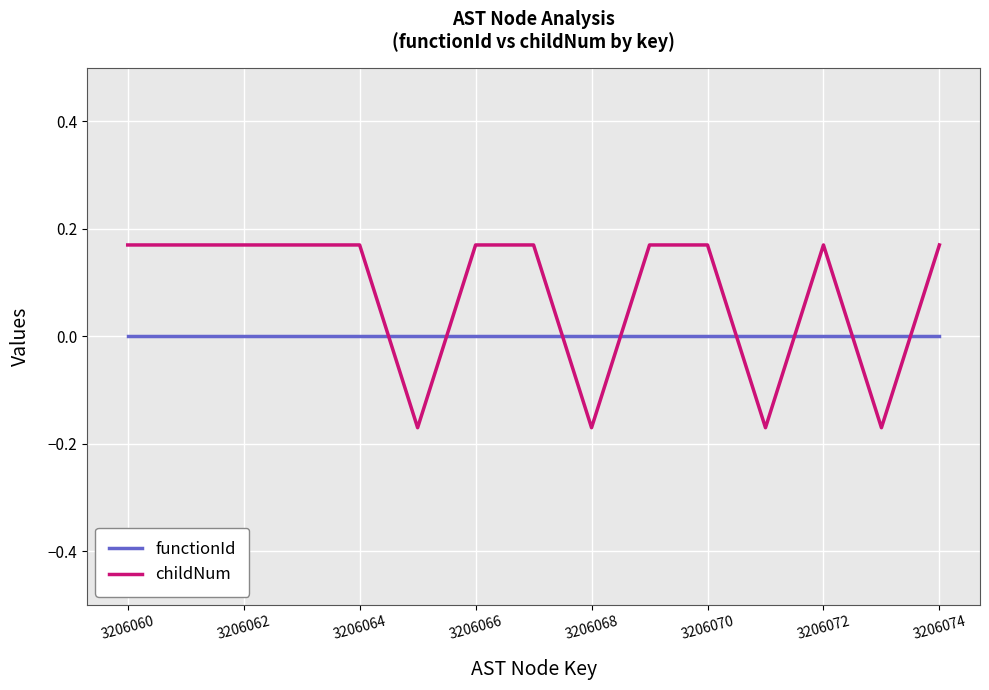

Which series has the largest range (max minus min)?

childNum